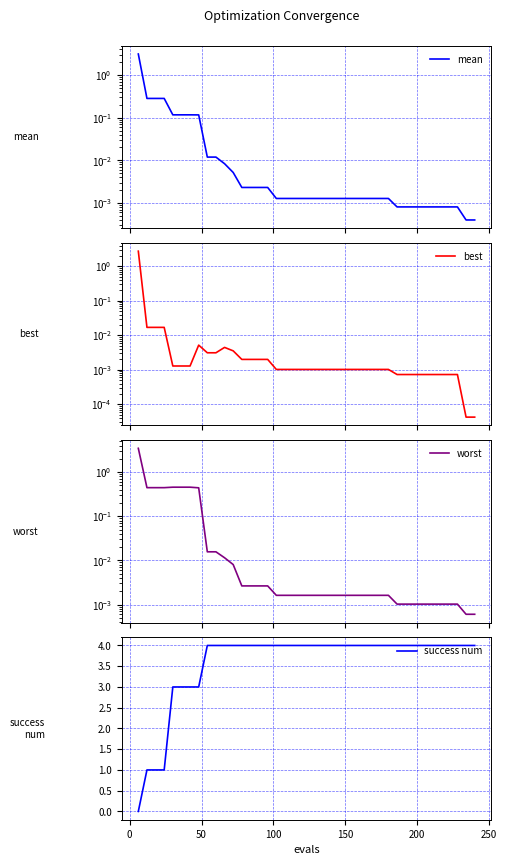

What is the maximum value for success num?

4